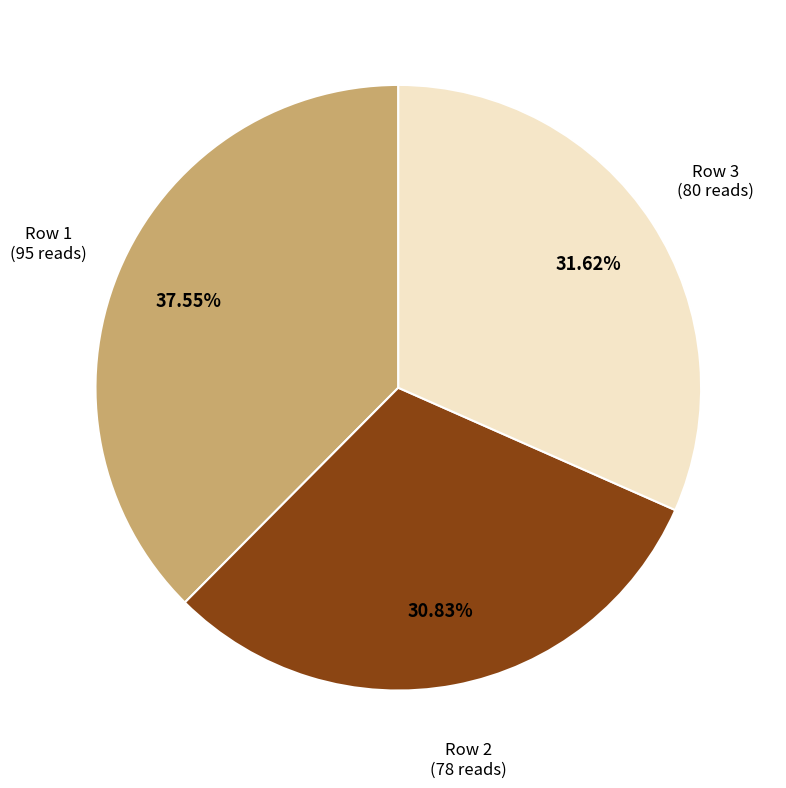

Is there any slice that represents more than half of the pie?

No